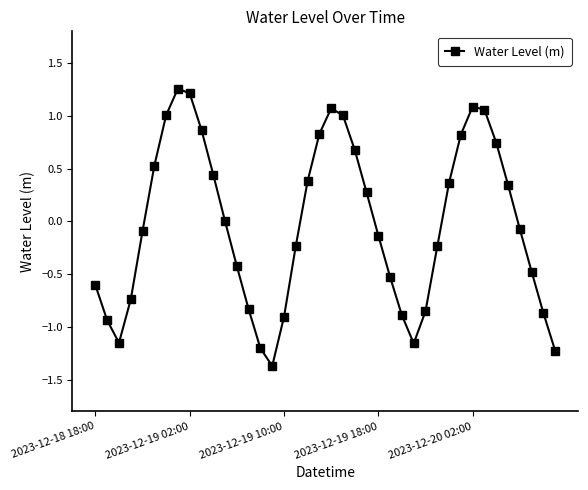

What is the difference between the maximum and second lowest values?

2.5